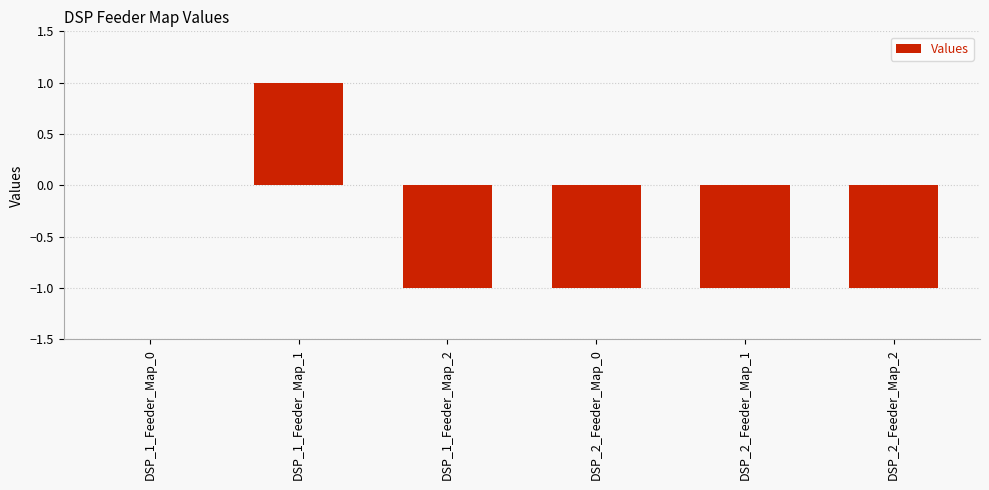

The chart shows a value of -1 at DSP_2_Feeder_Map_0. True or false?

True